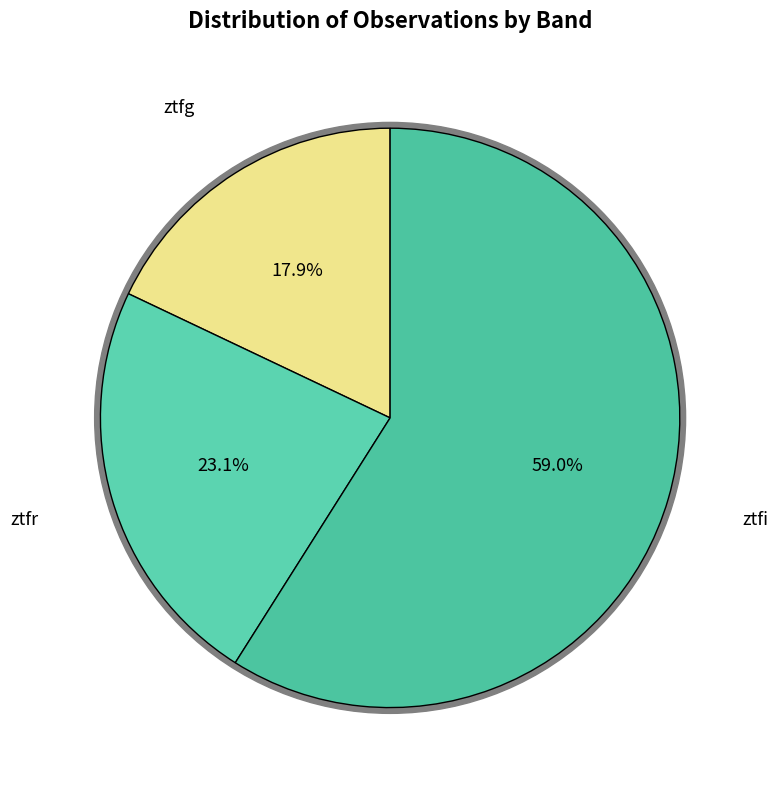

How many segments does this pie chart have?

3